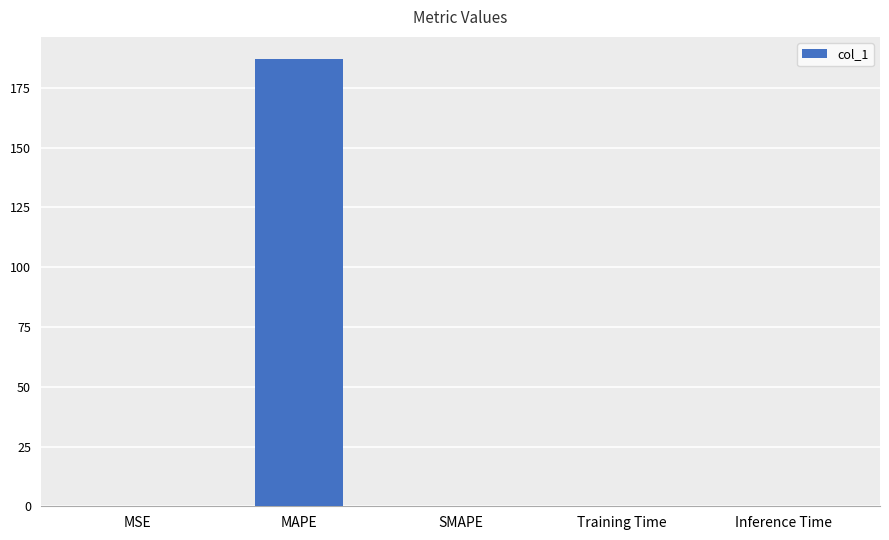

How many distinct data groups are displayed?

1